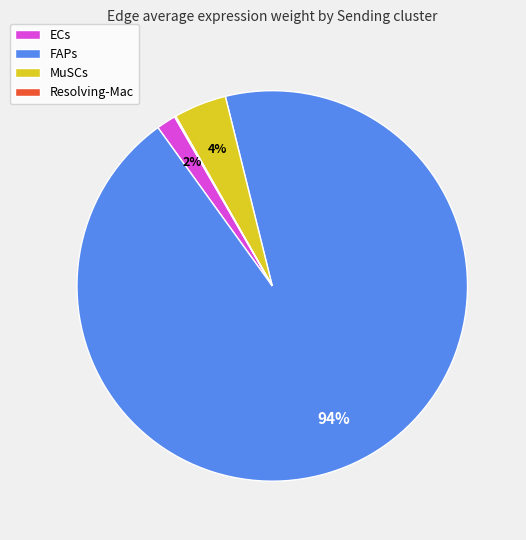

To the nearest percent, what is the difference between the largest and smallest slice percentages?

94%